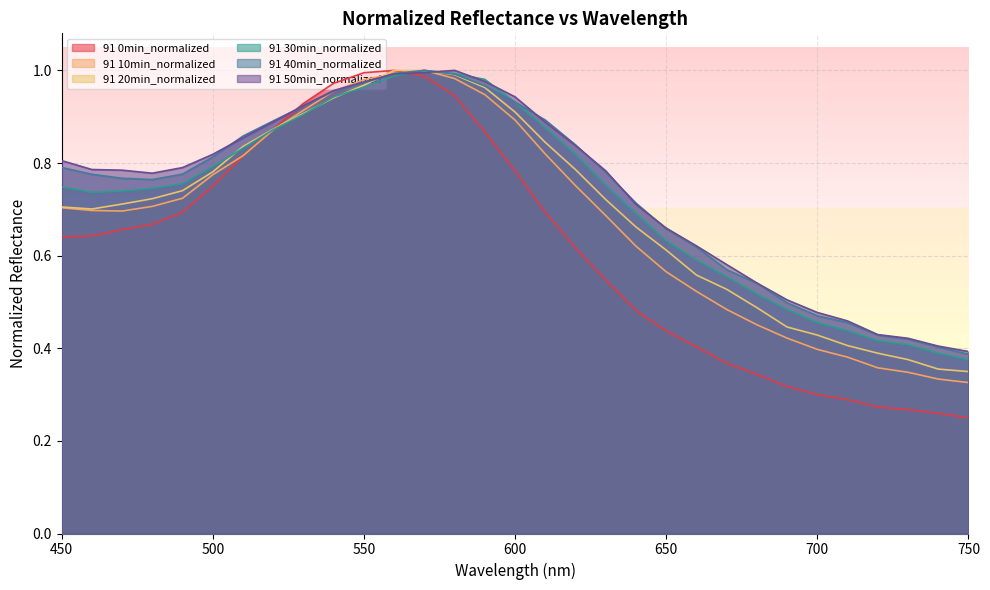

What is the difference between the 91 30min_normalized values at 620 and 640?

0.1